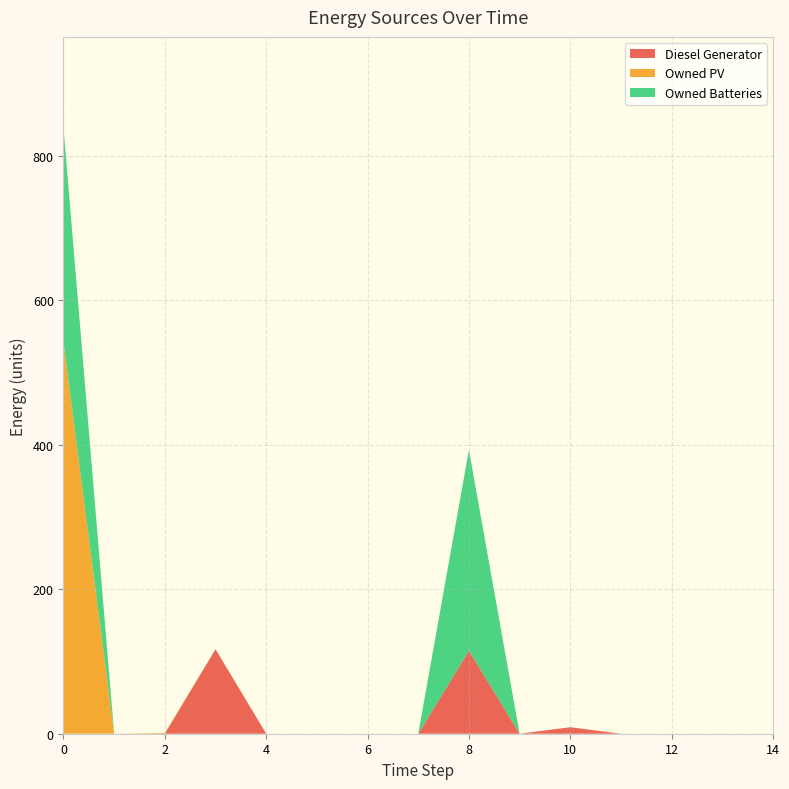

Reading left to right, extract all data points from this chart.

Diesel Generator: 0	0	0	117	0	0	0	0	115	0	9	0	0	0	0
Owned PV: 542	0	1	0	0	0	0	0	0	0	0	0	0	0	0
Owned Batteries: 297	0	0	0	0	0	0	0	278	0	0	0	0	0	0